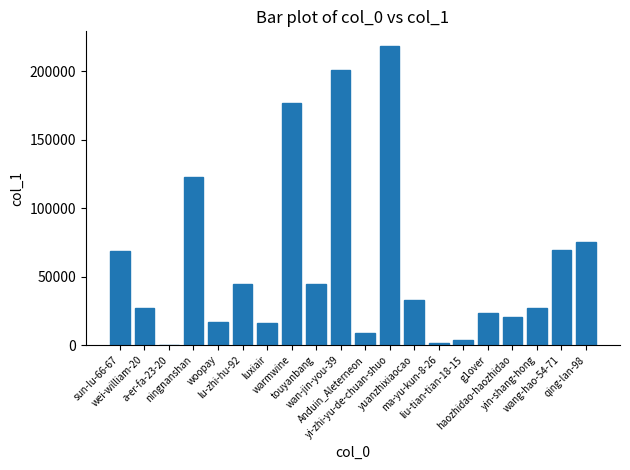

At which category does the chart reach its peak across all series?

yi-zhi-yu-de-chuan-shuo